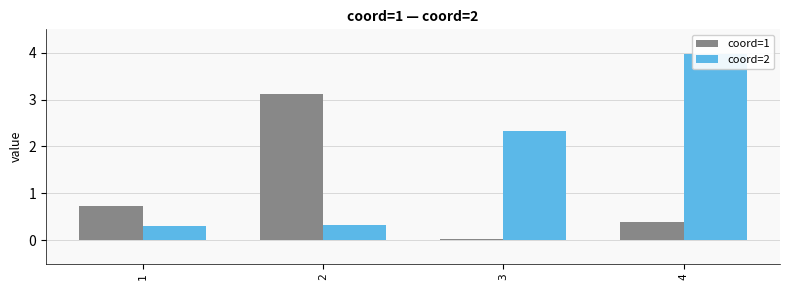

What is the value of the coord=2 bar at the 1st from the left?

0.3